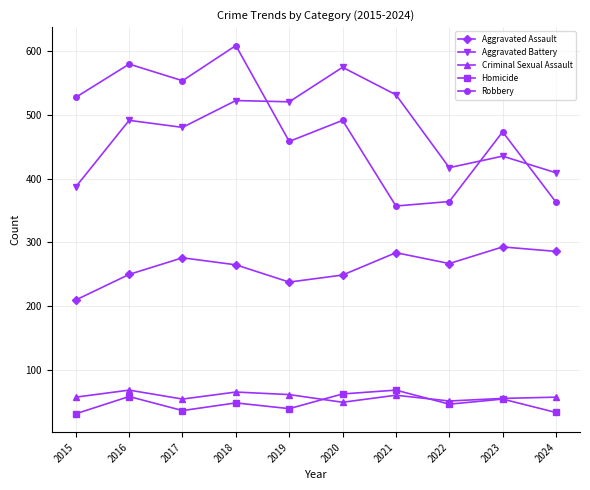

What is the minimum value shown in the chart?

32